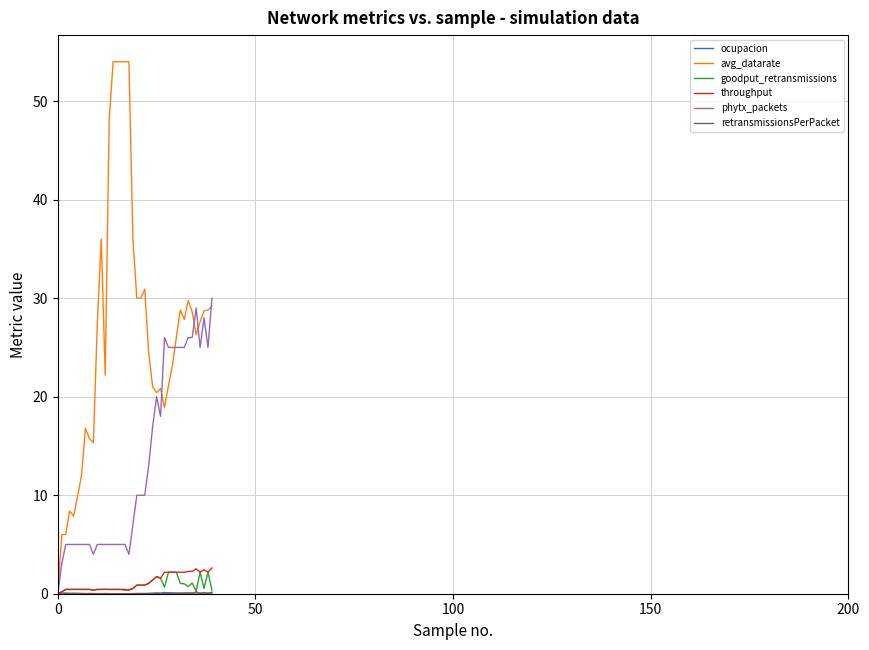

Which series has the largest total across all categories?

avg_datarate